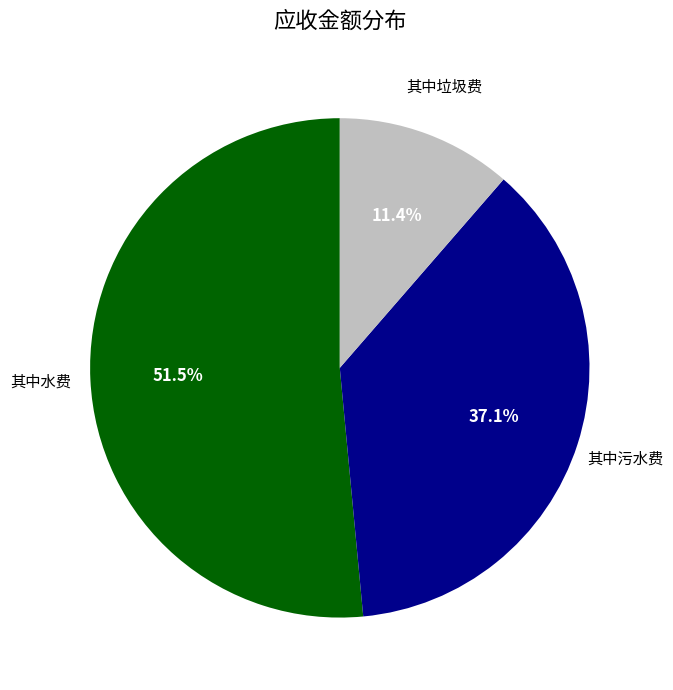

Is there a majority slice in this chart?

Yes